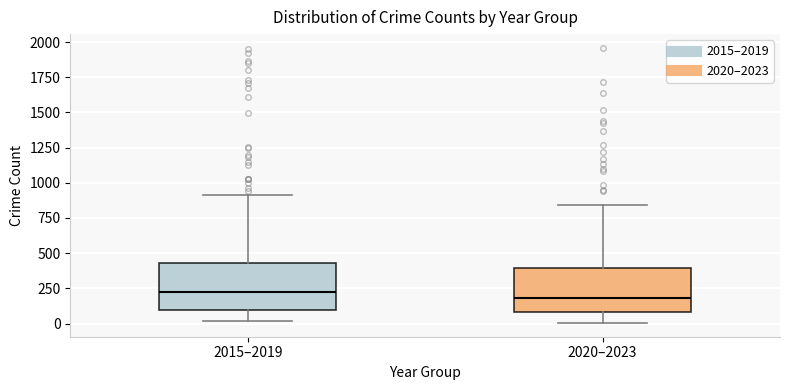

Reading left to right, transcribe this box plot: for each box, give where its median line is, the range the box spans, and where its two whiskers end, as read against the y-axis. The values are not printed on the chart, so give them approximately, as read against the axis.

2015–2019: median 200, box 100 to 450, whiskers 0 to 900
2020–2023: median 200, box 100 to 400, whiskers 0 to 850